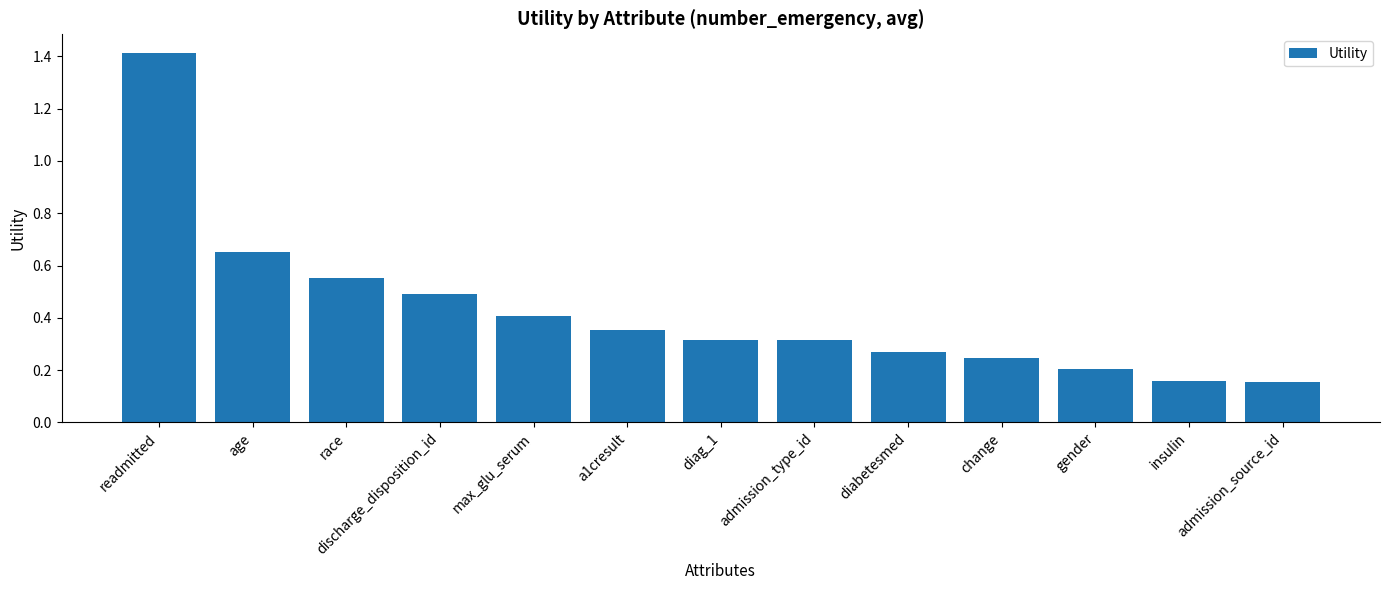

Between admission_source_id and readmitted, which is larger?

readmitted